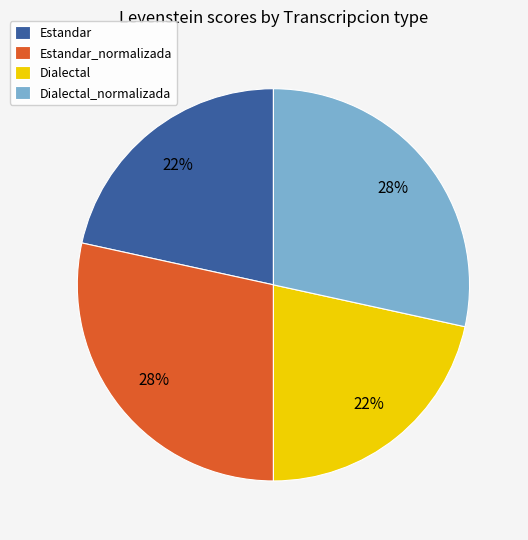

How many segments does this pie chart have?

4